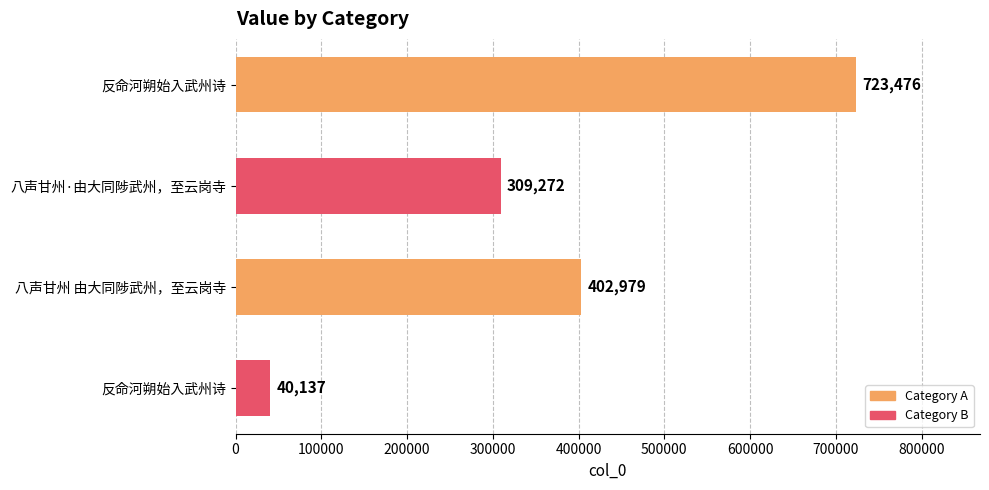

Count the values in the range 309272 to 723476.

3